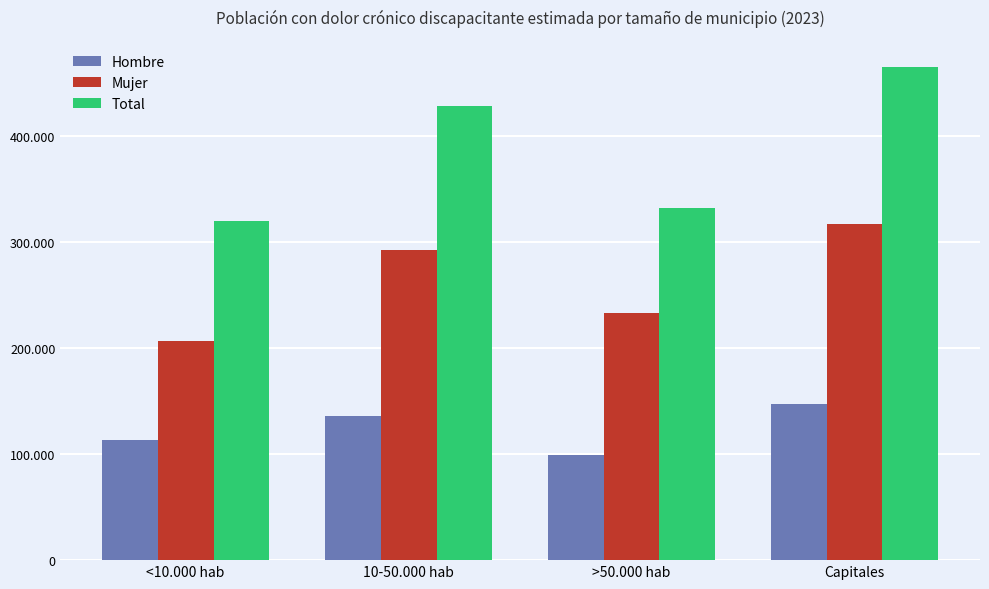

Read the Total value at 10-50.000 hab, to the nearest 50.

428900